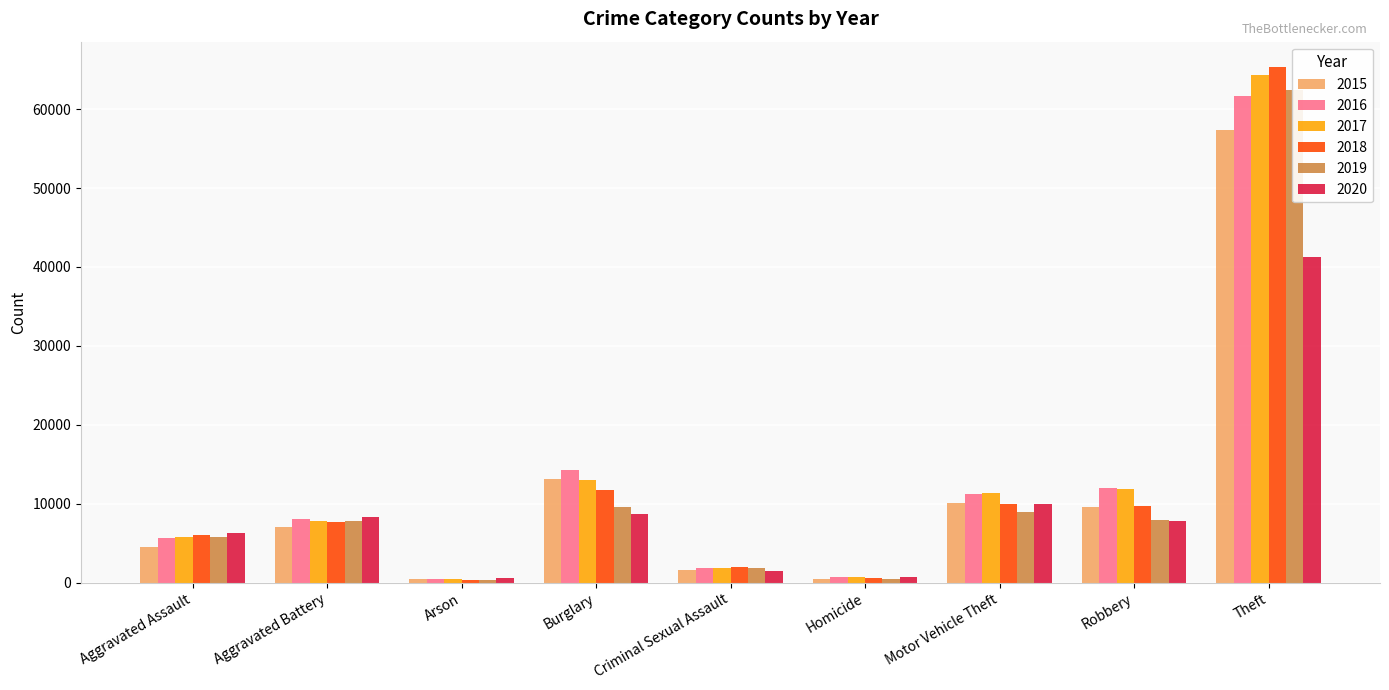

Rank the series by their maximum value, from lowest to highest.

2020, 2015, 2016, 2019, 2017, 2018